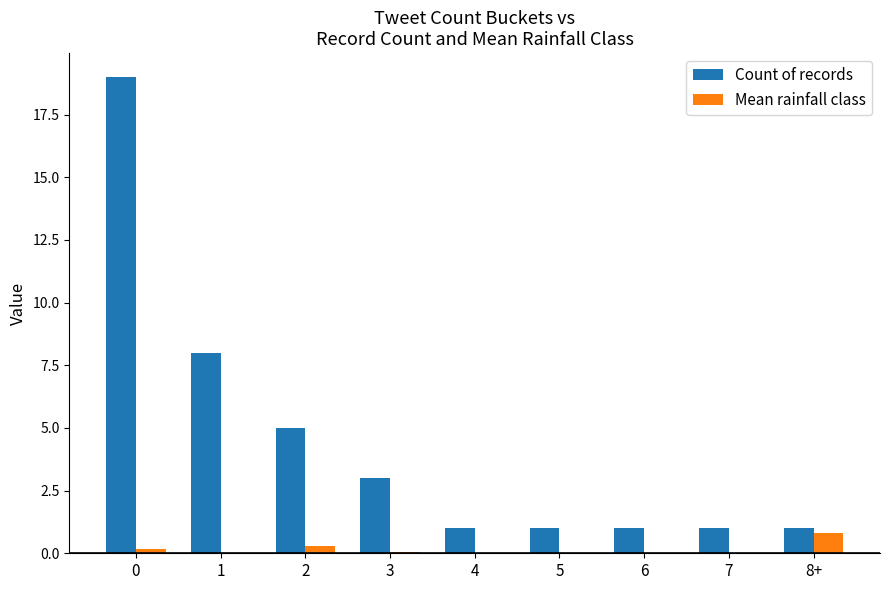

What is the spread (max minus min) of values at 5?

1.0